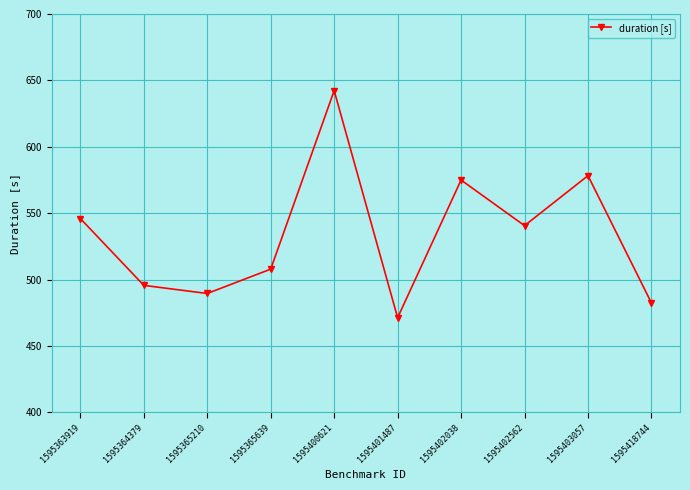

Count the number of data series in this chart.

1